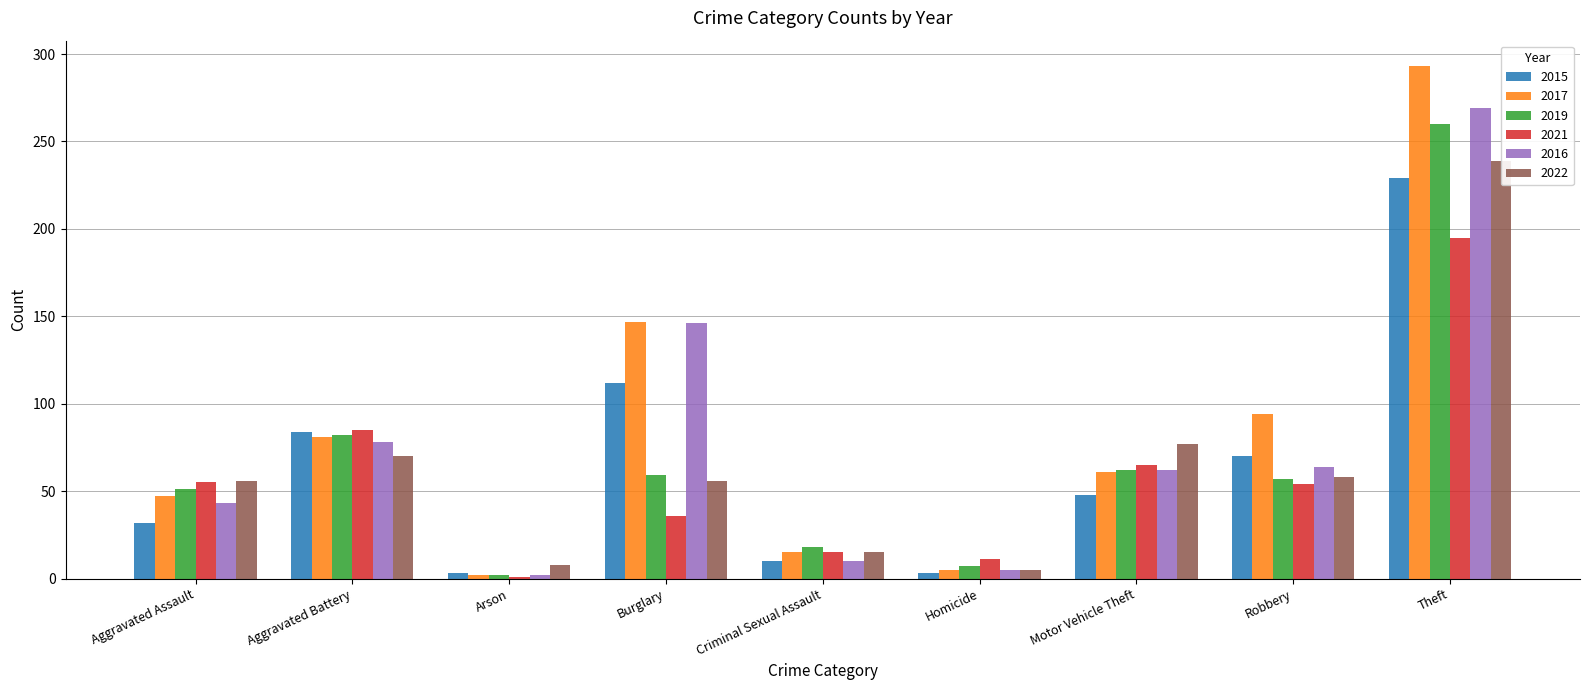

At which label does 2022 first exceed 56?

Aggravated Battery